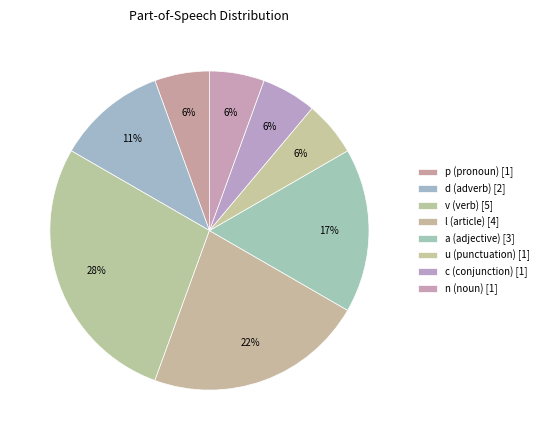

Is there any slice that represents more than half of the pie?

No